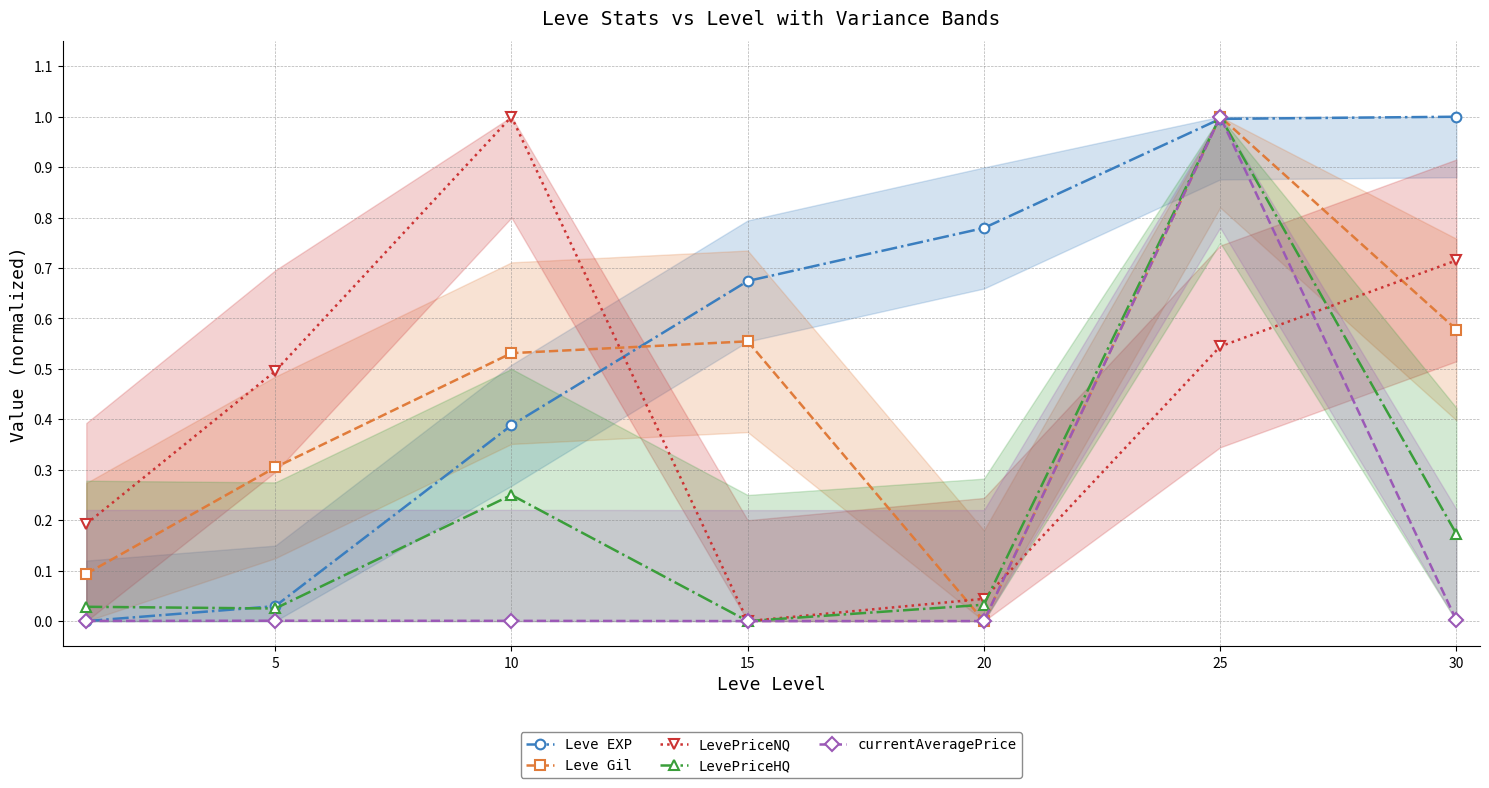

Which category has the lowest value in the currentAveragePrice series?

15